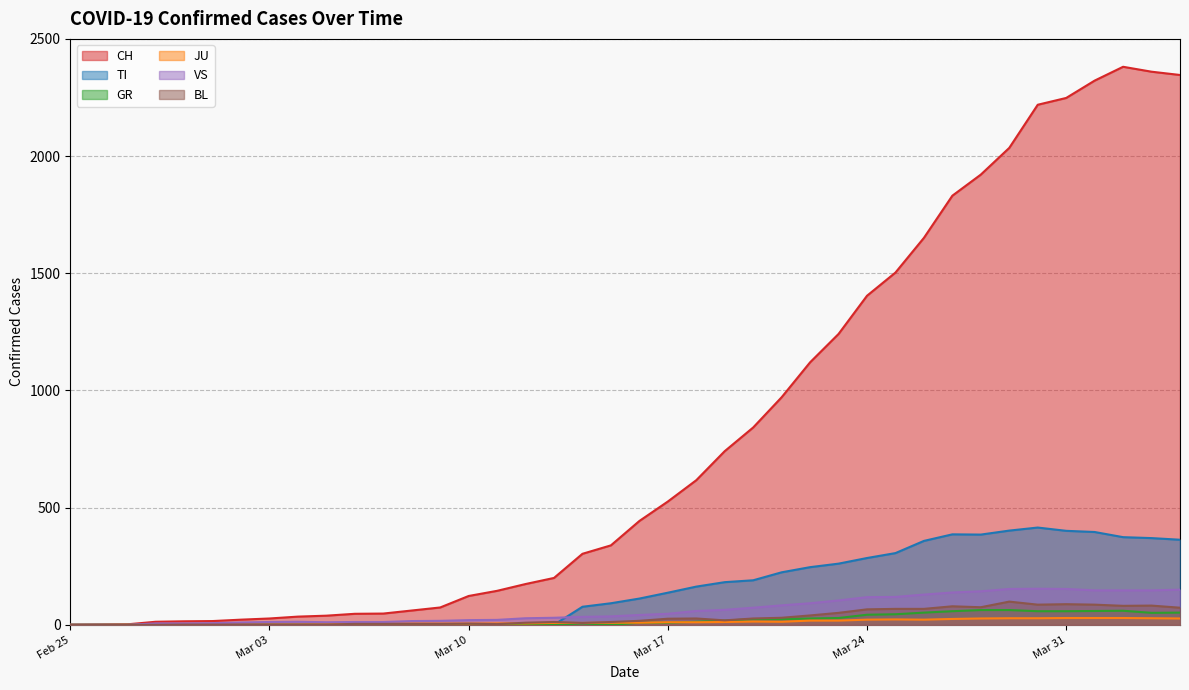

Which series has the widest spread of values?

CH